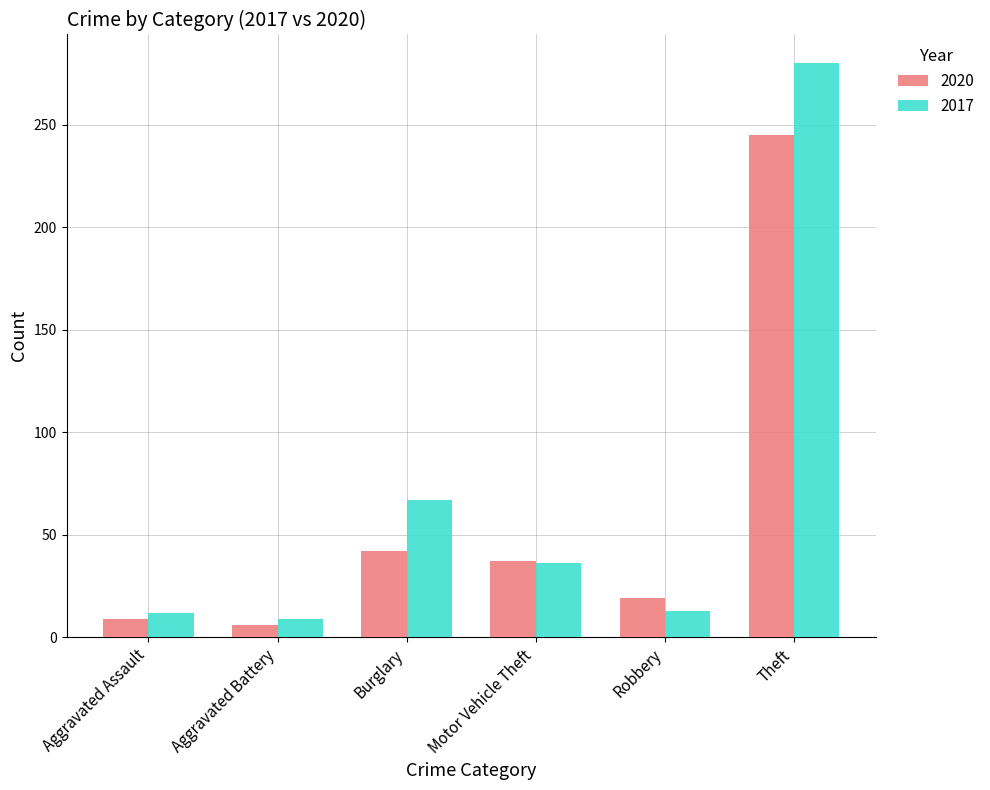

Rank the series at Aggravated Battery from highest to lowest value.

2017, 2020